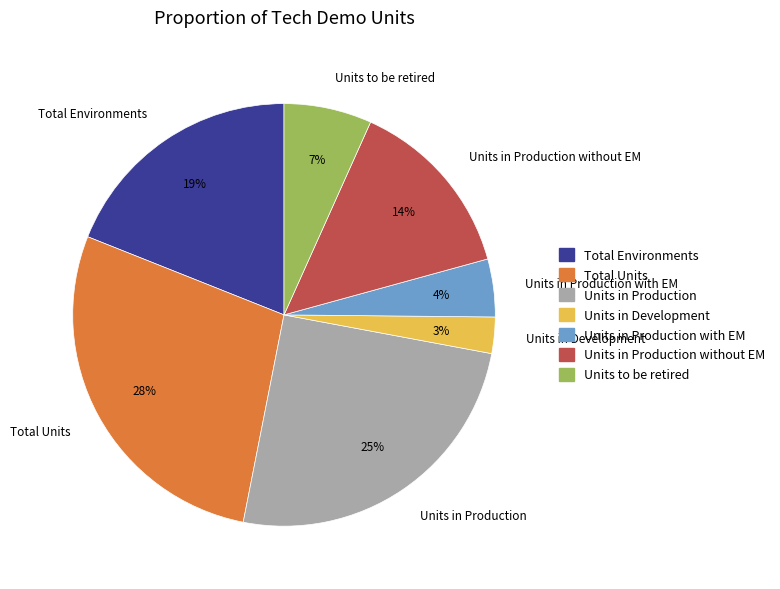

Does Units in Development represent more than half of the total?

No